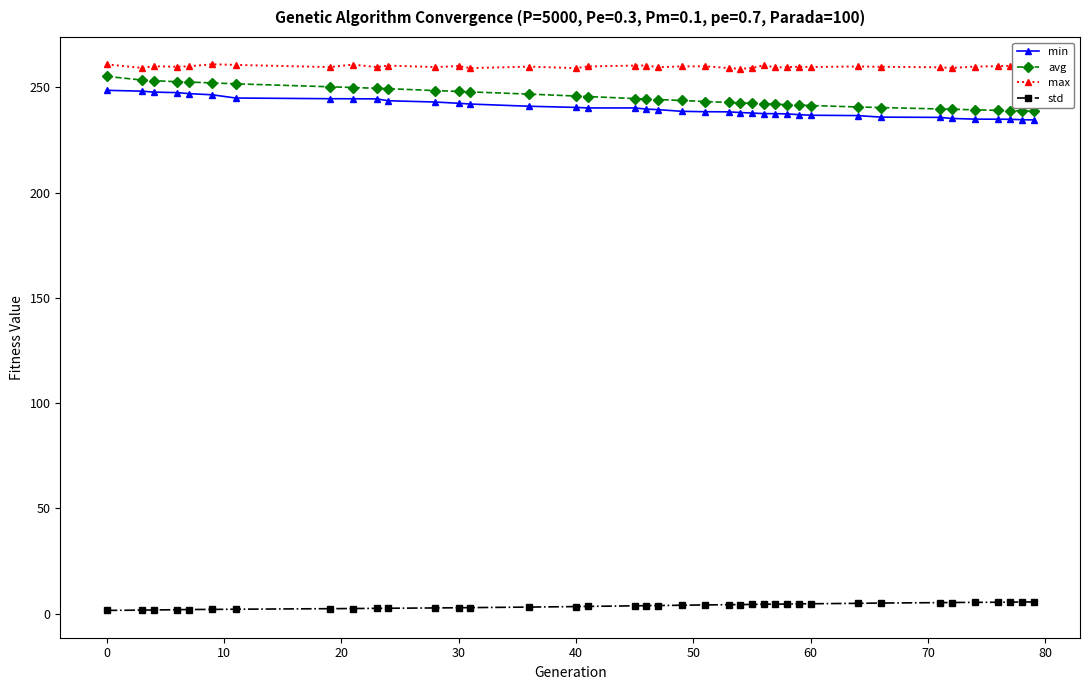

What is the difference between the maximum and minimum values in the max series?

2.2